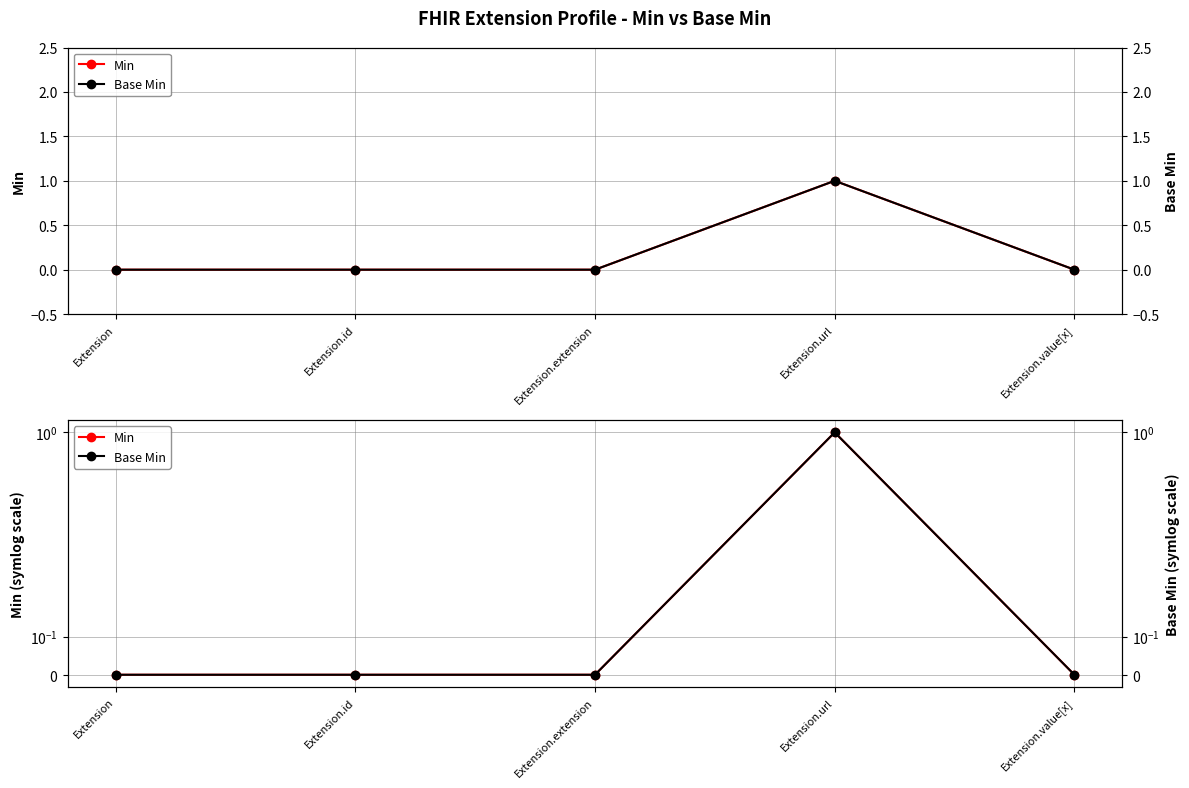

The Base Min series shows 0 at Extension.id. True or false?

True